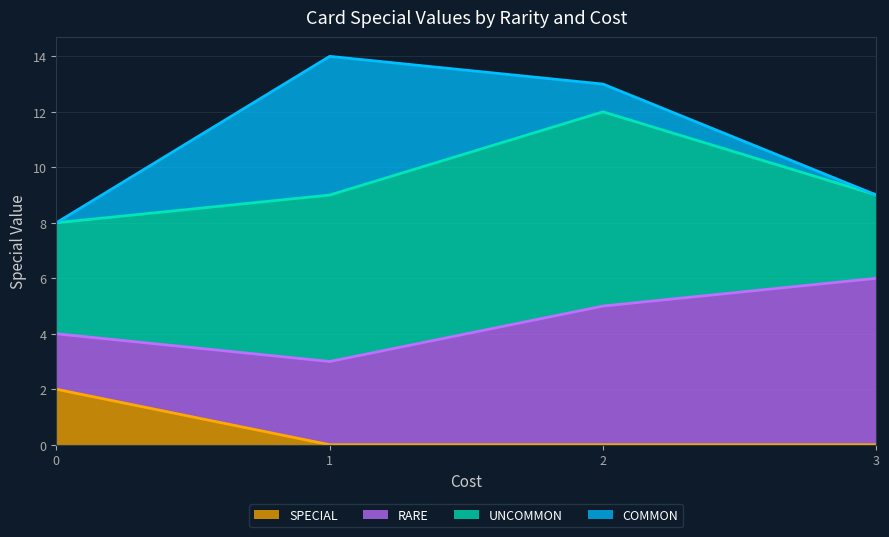

True or false: UNCOMMON and COMMON intersect in this chart.

True